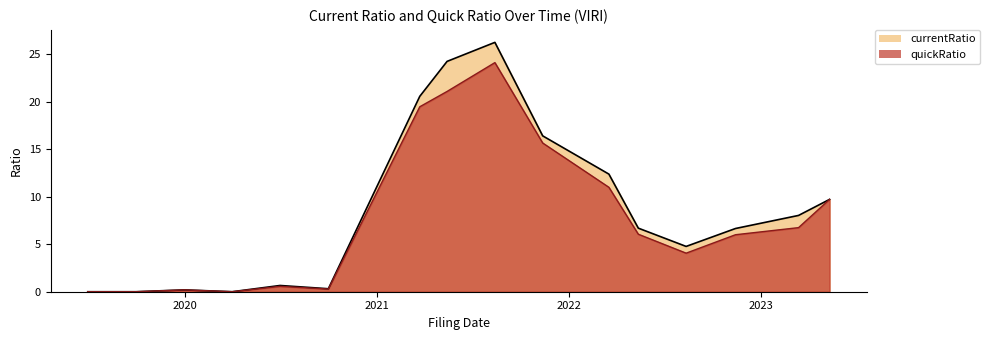

In quickRatio, how many points are lower than both neighbors (excluding endpoints)?

3